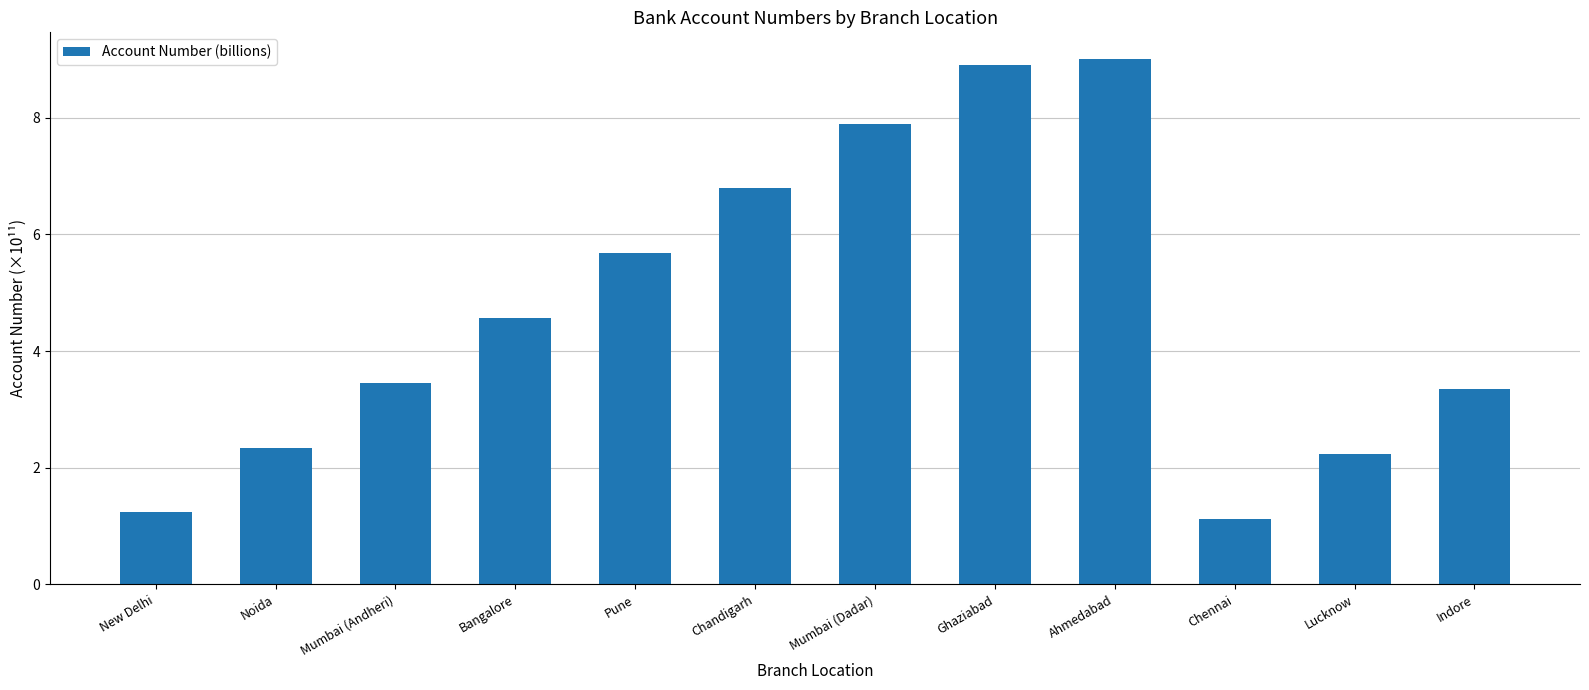

Which label corresponds to the largest value in the chart?

Ahmedabad